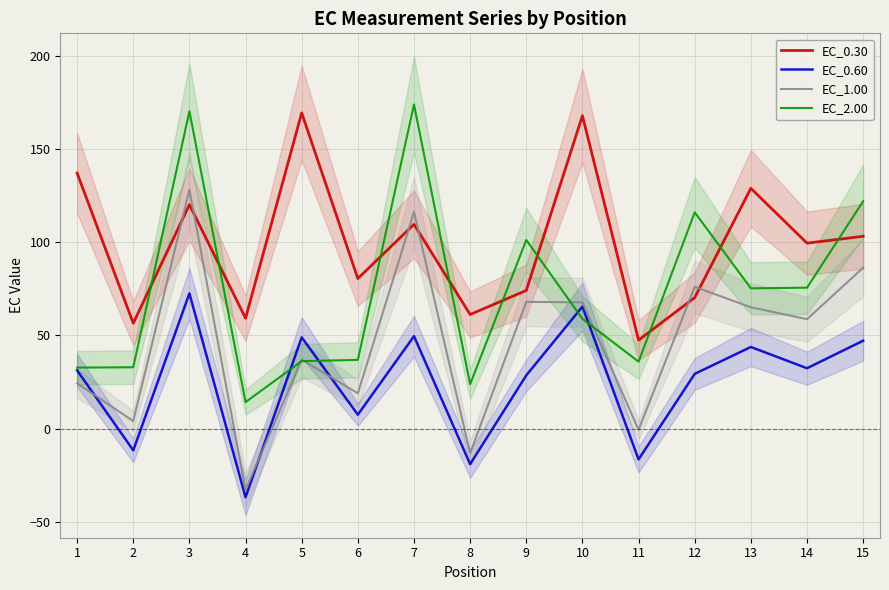

Read the EC_1.00 value at 1.

24.3